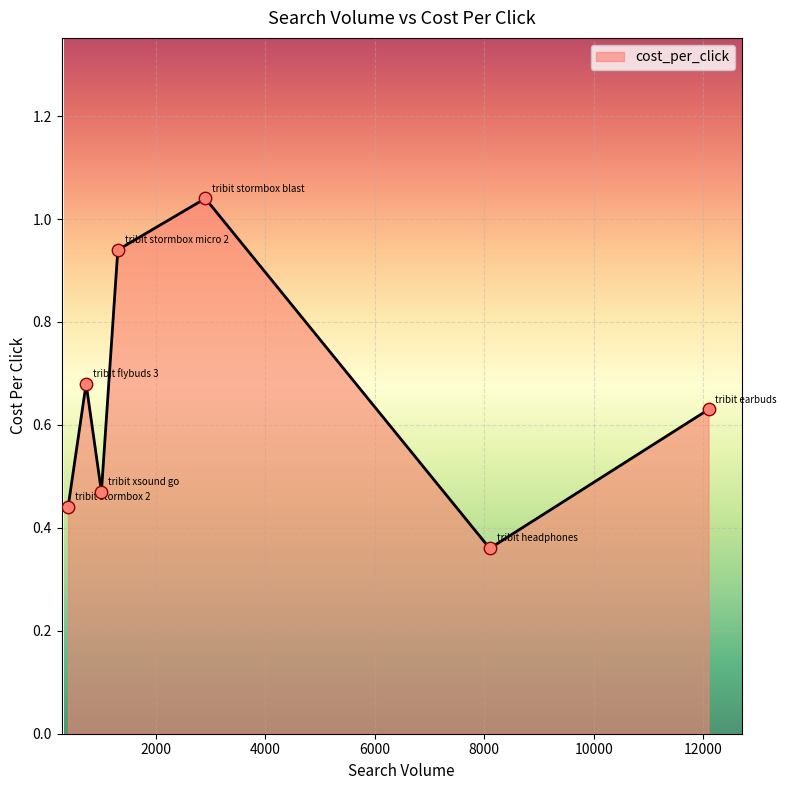

How many interior local peaks (higher than both neighbors) does the data have?

2